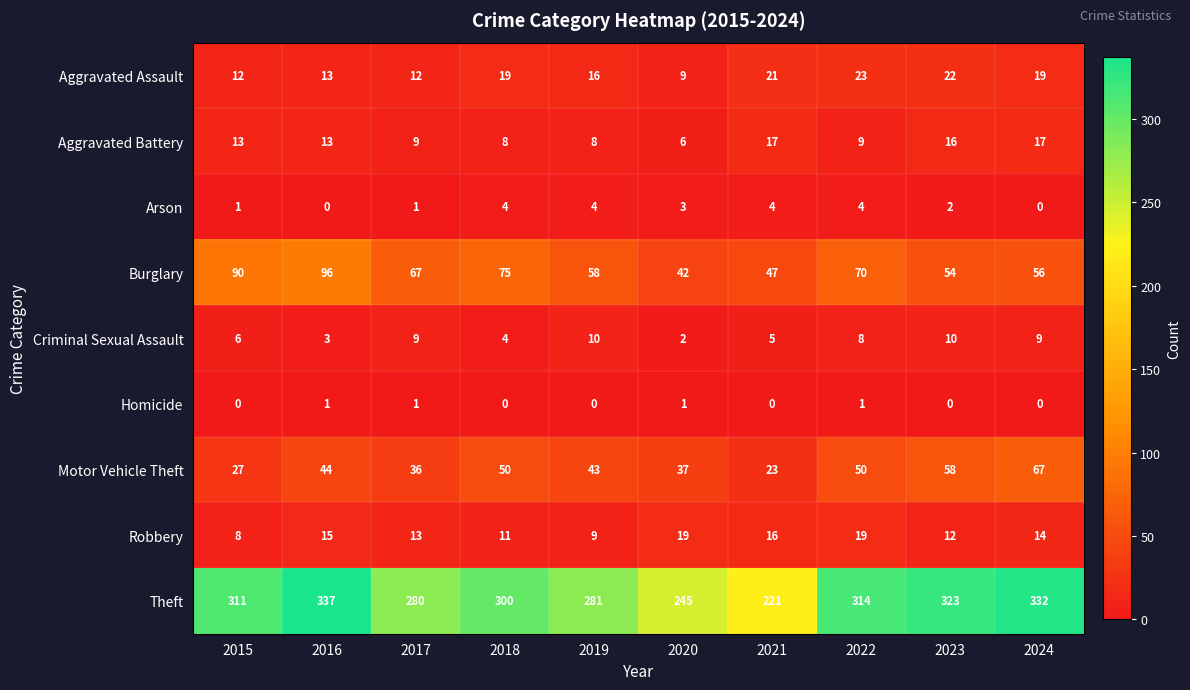

At which category is the sum across all series the highest?

2016